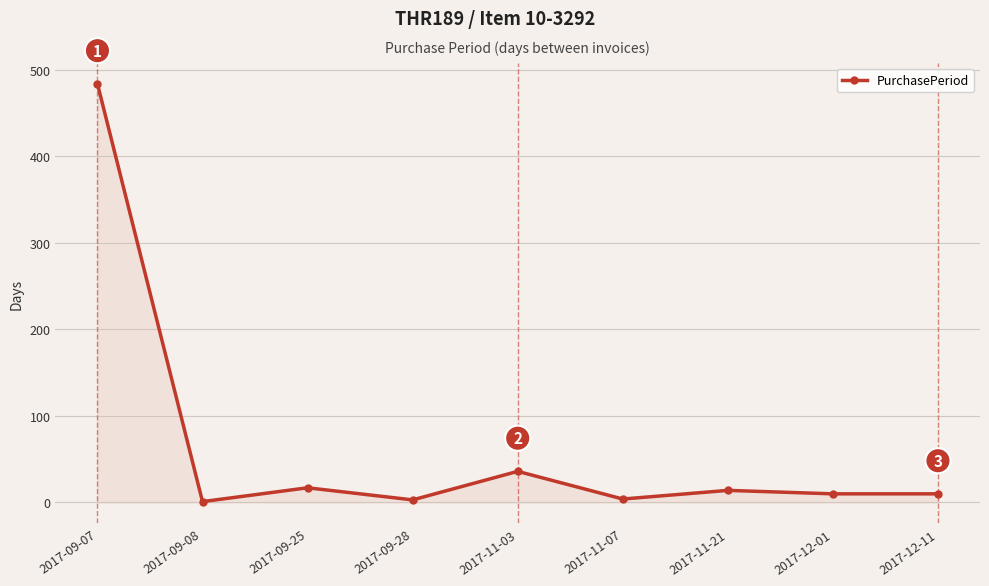

What is the label of the 9th point from the left?

2017-12-11